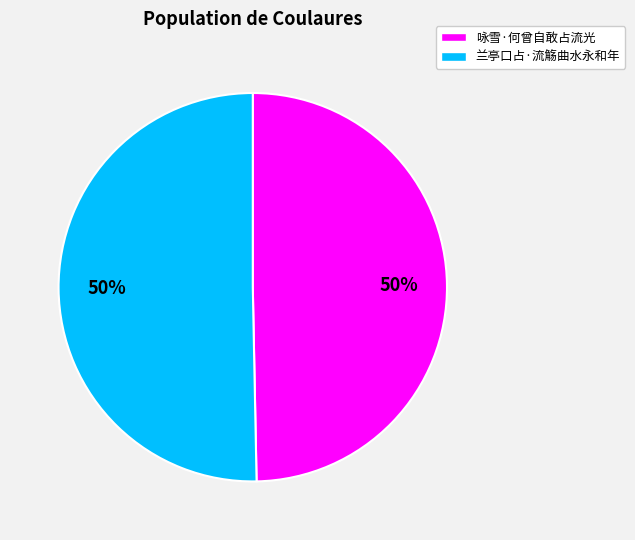

What is the ratio of the value at 咏雪·何曾自敢占流光 to the value at 兰亭口占·流觞曲水永和年?

1.0